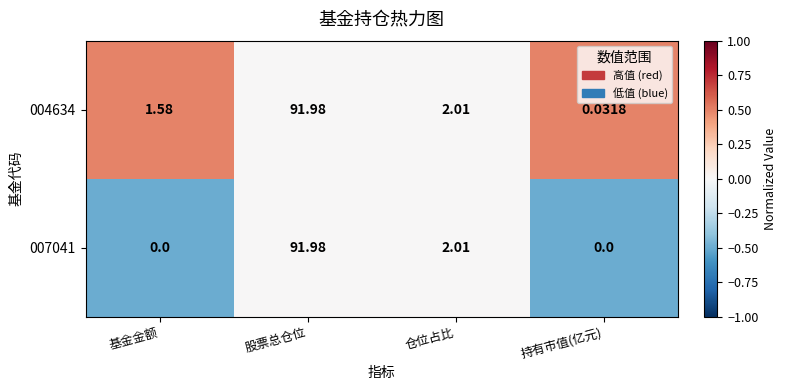

Is the value of 004634 at 仓位占比 greater than the value of 007041 at 基金金额?

Yes